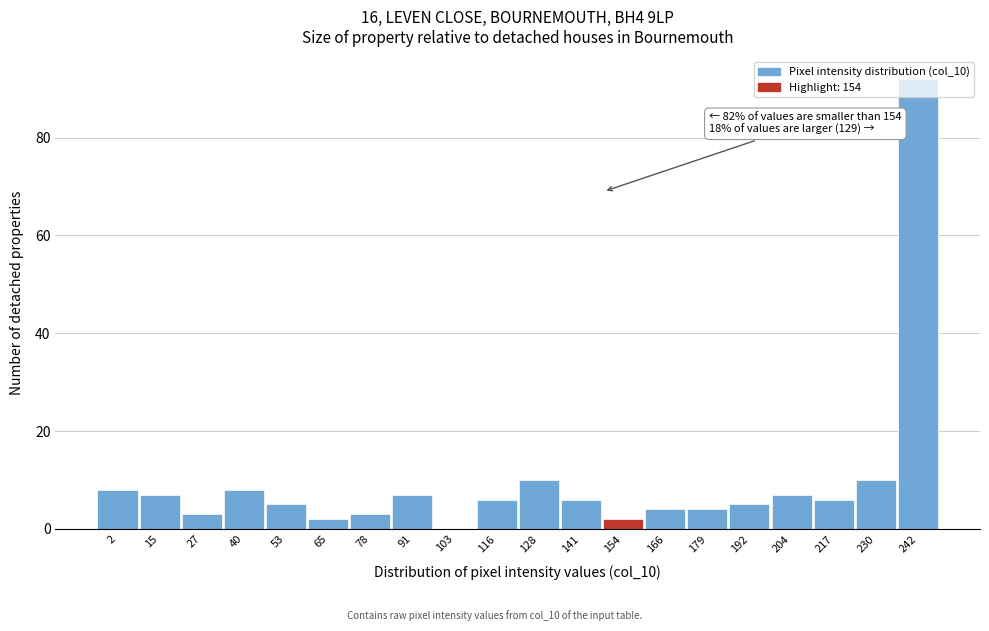

What is the sum of all values?

195